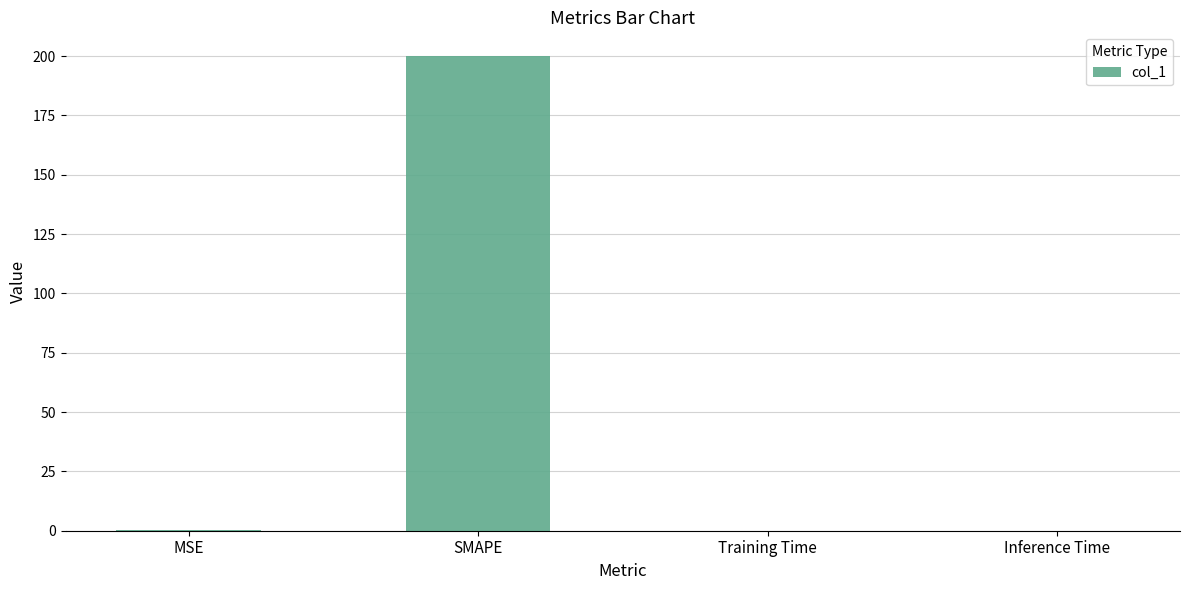

True or false: the data shows 0.0 at Training Time.

True